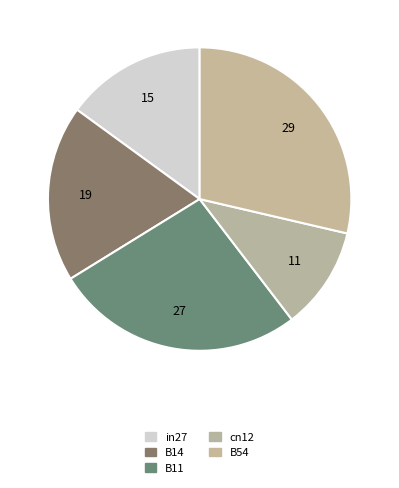

How many segments does this pie chart have?

5